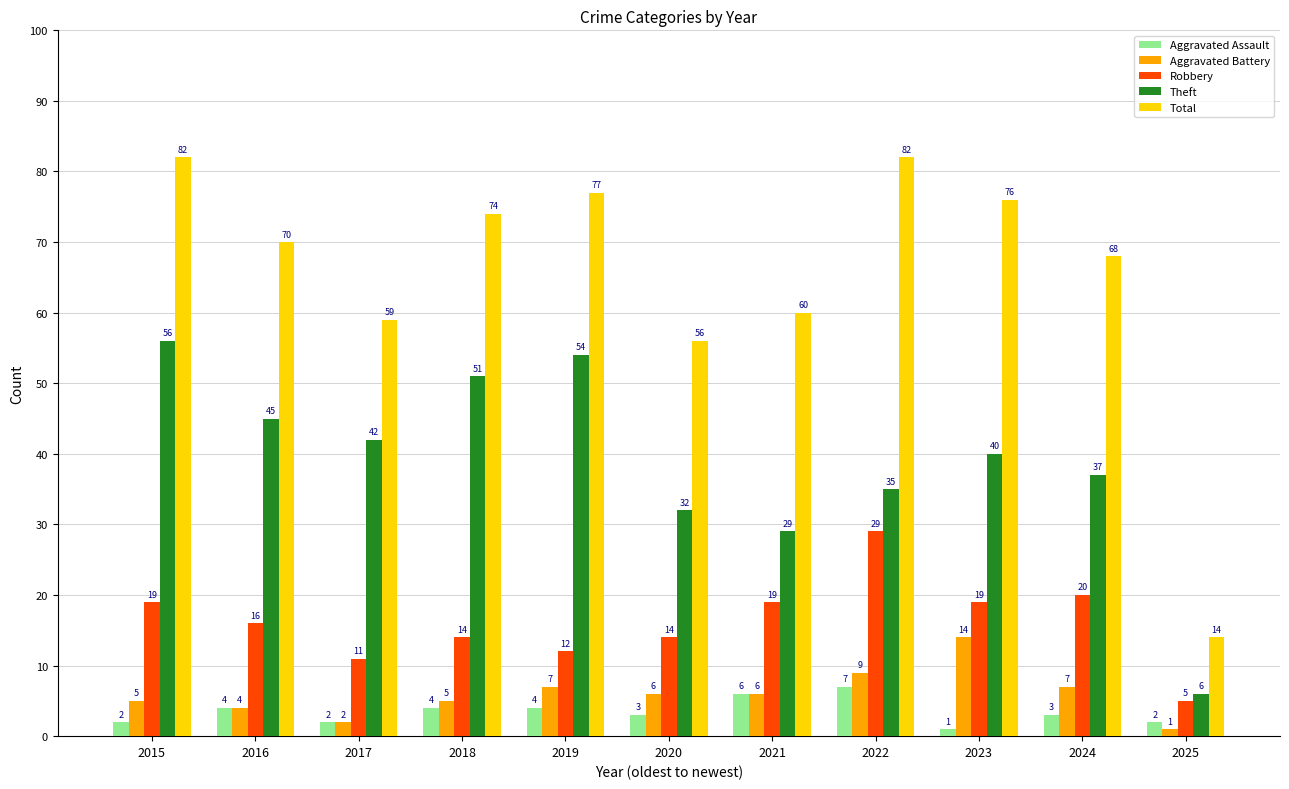

Which series has the widest spread of values?

Total